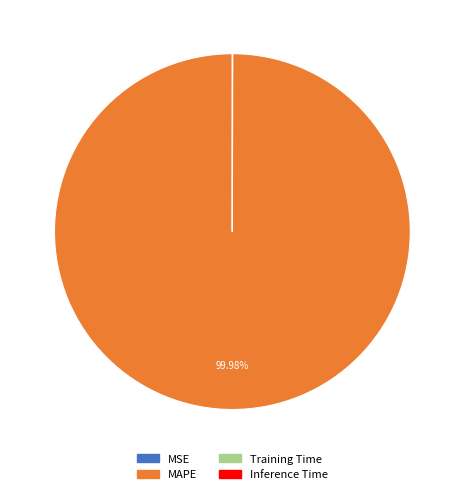

The MAPE slice represents 90% of the pie. True or false?

False